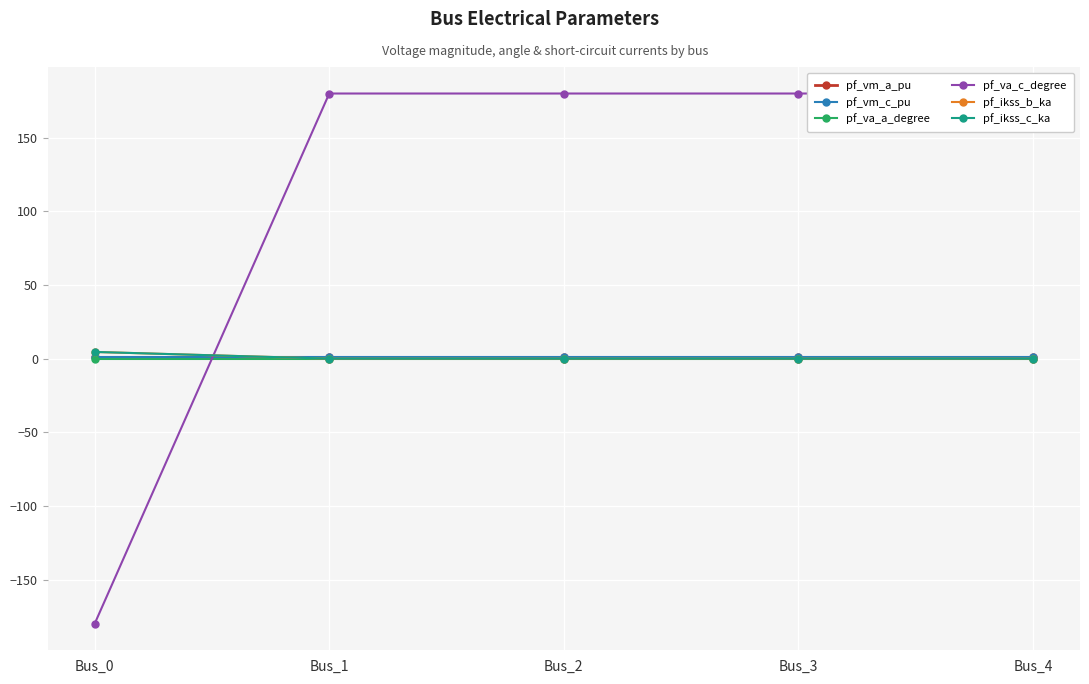

Reading left to right, what are all the values shown in this chart?

pf_vm_a_pu: Bus_0=1.0	Bus_1=1.0	Bus_2=1.0	Bus_3=1.0	Bus_4=1.0
pf_vm_c_pu: Bus_0=1.0	Bus_1=1.0	Bus_2=1.0	Bus_3=1.0	Bus_4=1.0
pf_va_a_degree: Bus_0=-0.0	Bus_1=0.0	Bus_2=0.0	Bus_3=0.0	Bus_4=0.0
pf_va_c_degree: Bus_0=-180.0	Bus_1=180.0	Bus_2=180.0	Bus_3=180.0	Bus_4=180.0
pf_ikss_b_ka: Bus_0=4.5	Bus_1=0.0	Bus_2=0.0	Bus_3=0.0	Bus_4=0.0
pf_ikss_c_ka: Bus_0=4.5	Bus_1=0.0	Bus_2=0.0	Bus_3=0.0	Bus_4=0.0